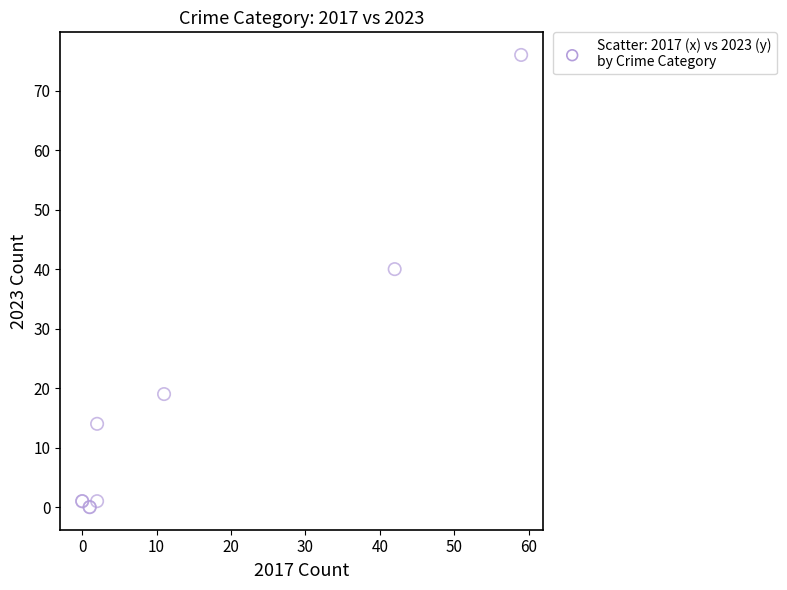

What Y value in the scatter plot is closest to 38?

40